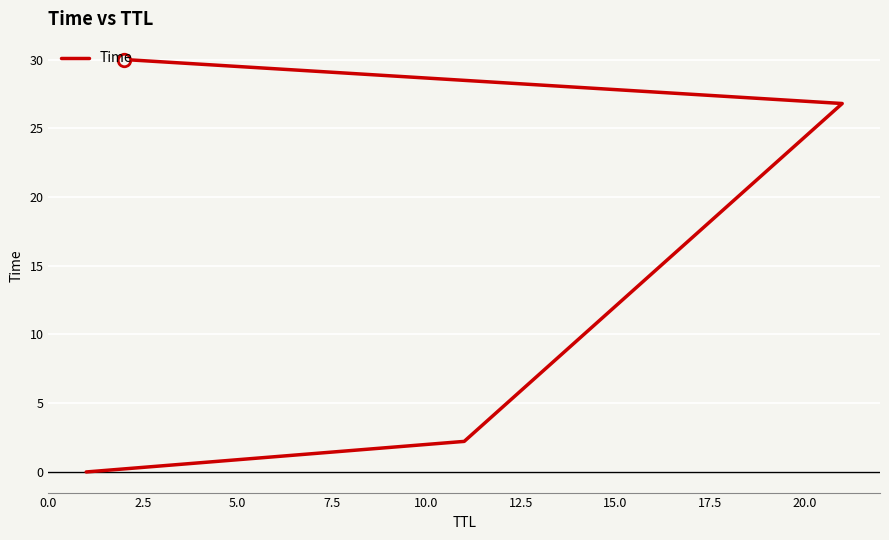

What position from the left is 7.5?

4